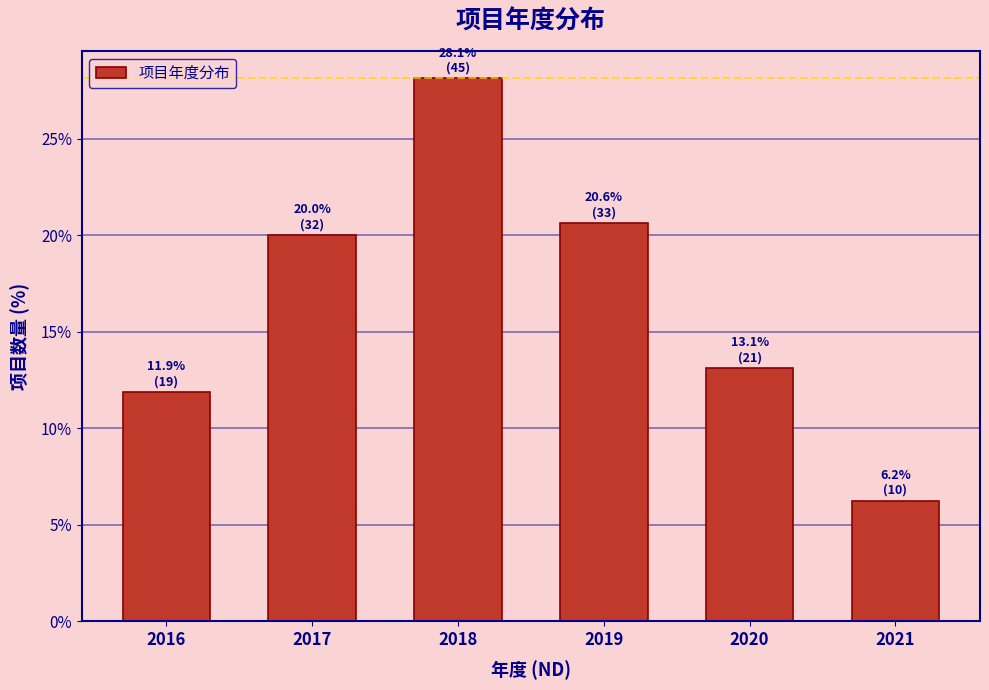

Which range on the x-axis has the tallest bar?

2017.5 to 2018.5